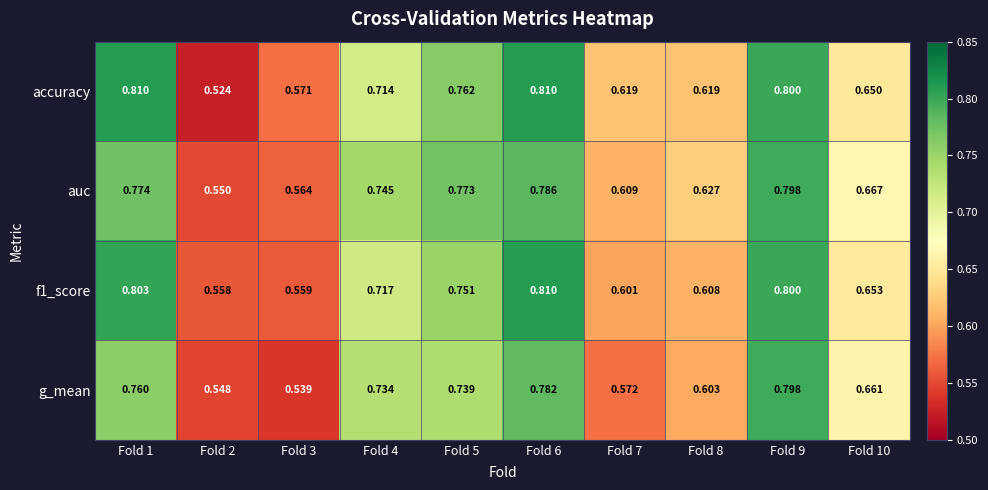

Between Fold 4 and Fold 10, which series saw the biggest shift?

auc